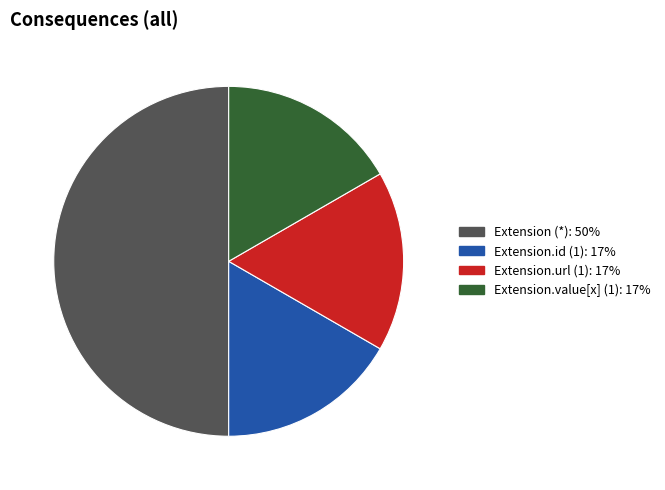

Which slice is the largest?

Extension (*): 50%